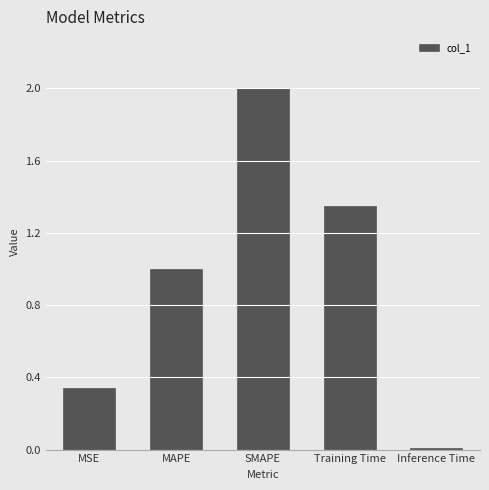

Where is the data nearest to the value 1?

MAPE